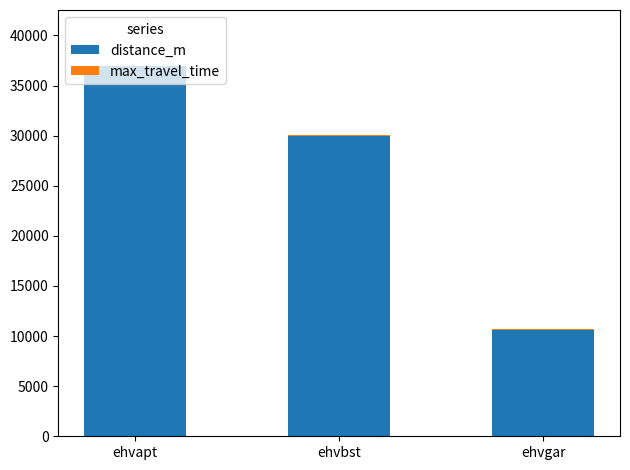

True or false: distance_m has a value of 10650 at ehvgar.

True